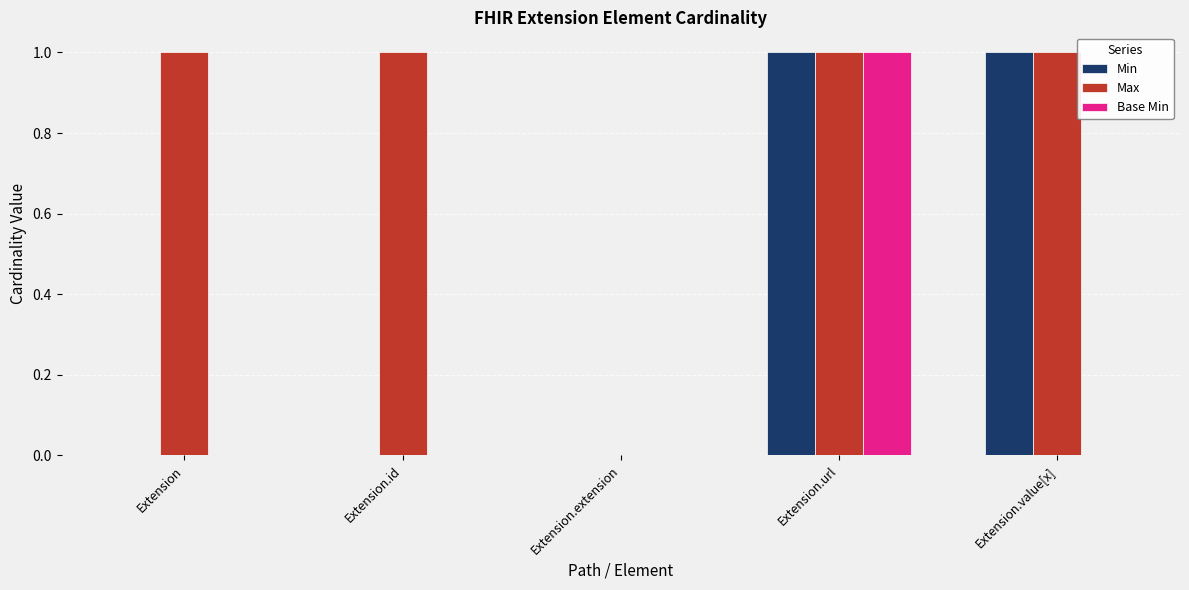

Are the bars horizontal?

No